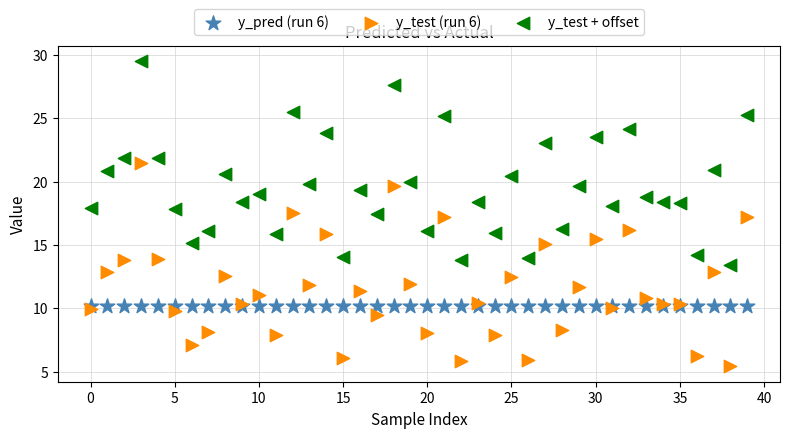

Which series reaches the minimum Y coordinate?

y_test (run 6)